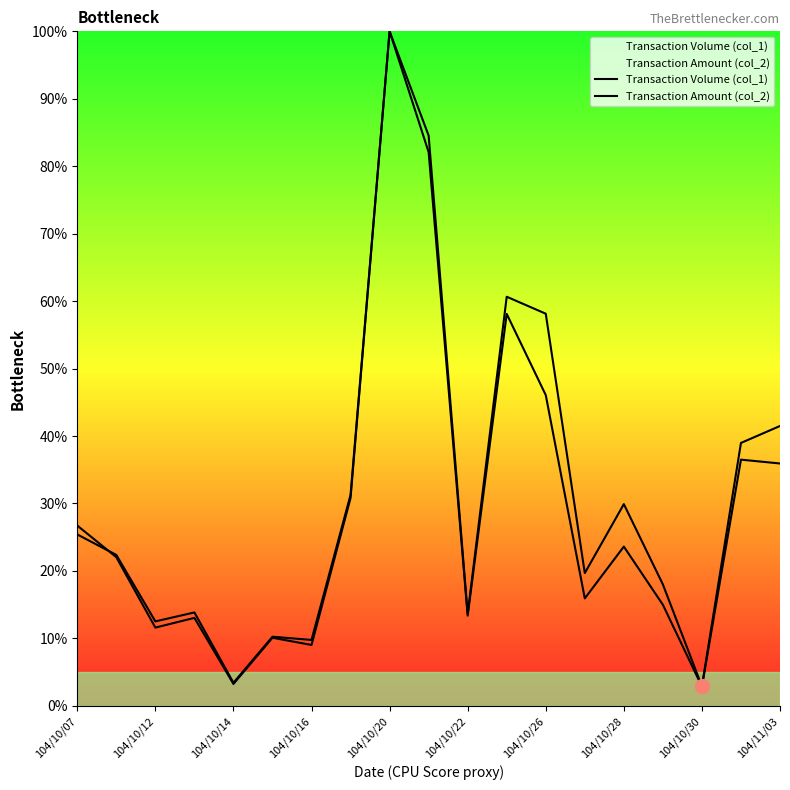

True or false: Transaction Amount (col_2) and Transaction Volume (col_1) cross at least once.

True